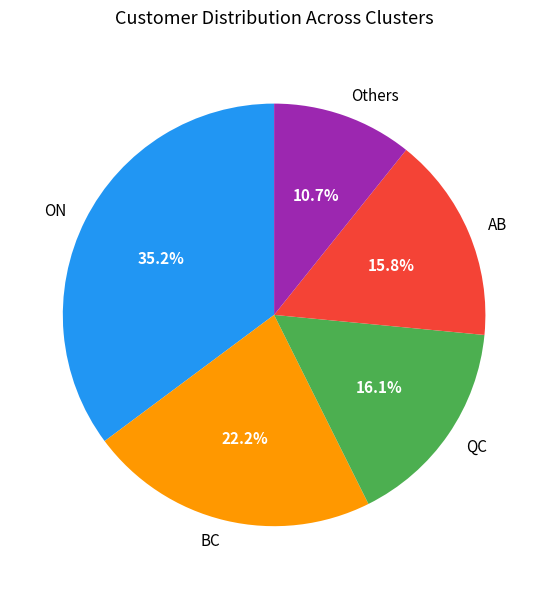

Which slice is the smallest?

Others